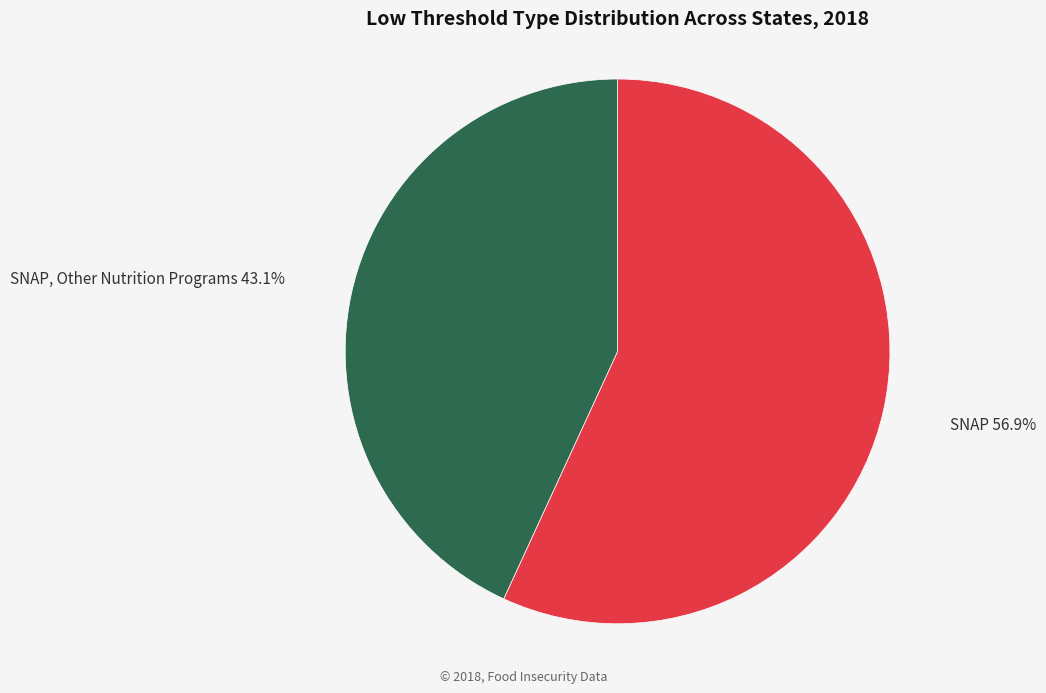

Which category has the smallest portion of the pie?

SNAP, Other Nutrition Programs